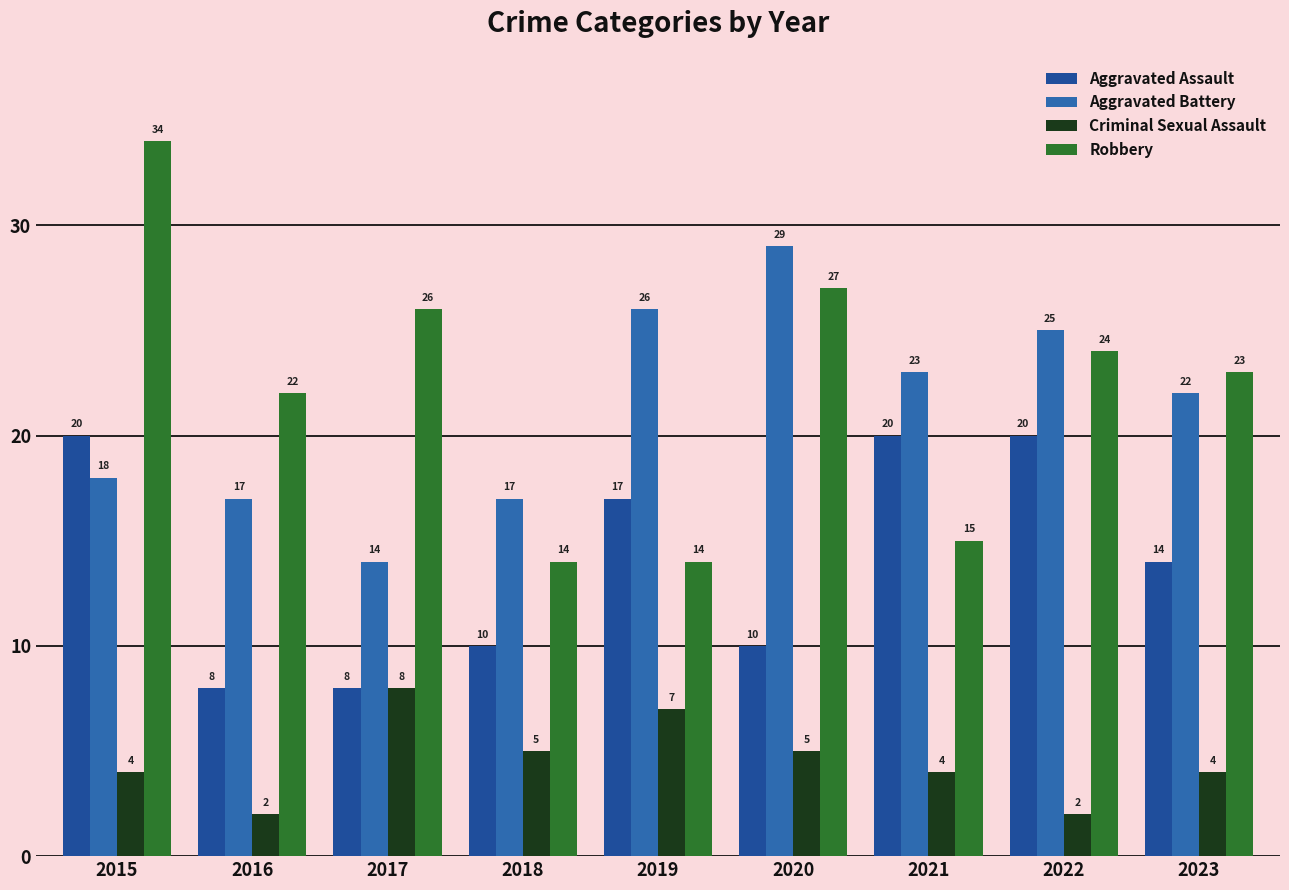

Reading left to right, list all the values displayed in this chart.

Aggravated Assault: 20	8	8	10	17	10	20	20	14
Aggravated Battery: 18	17	14	17	26	29	23	25	22
Criminal Sexual Assault: 4	2	8	5	7	5	4	2	4
Robbery: 34	22	26	14	14	27	15	24	23